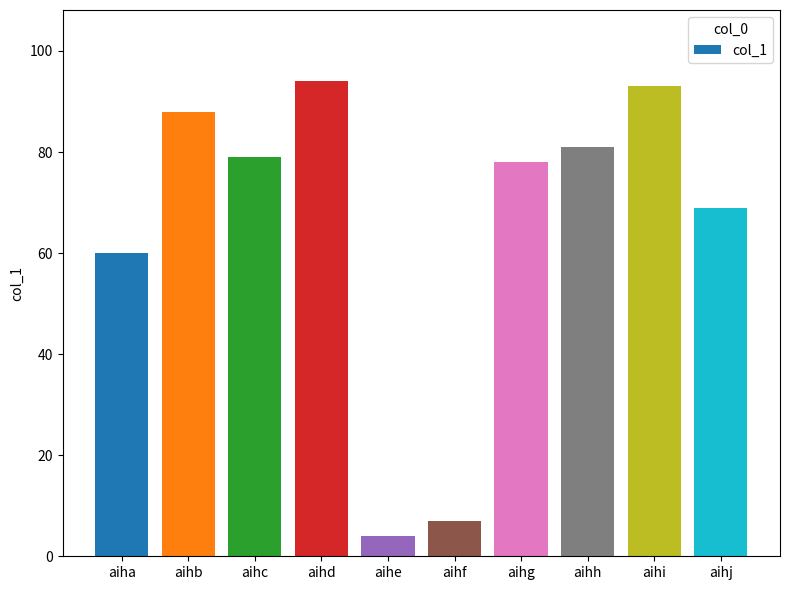

Is it true that the value at aihc is 79?

True